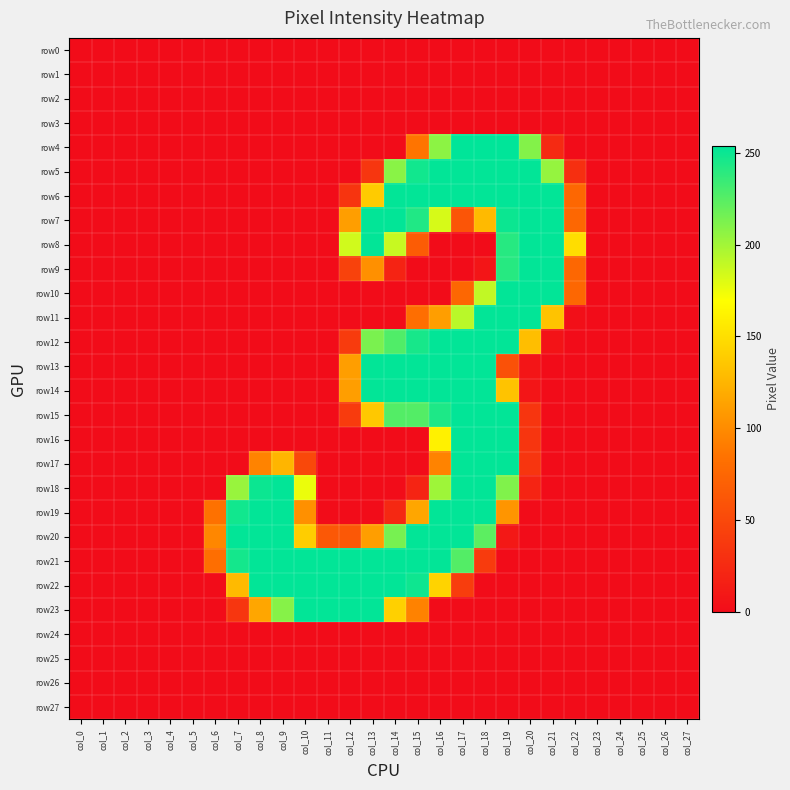

Count the number of data series in this chart.

28